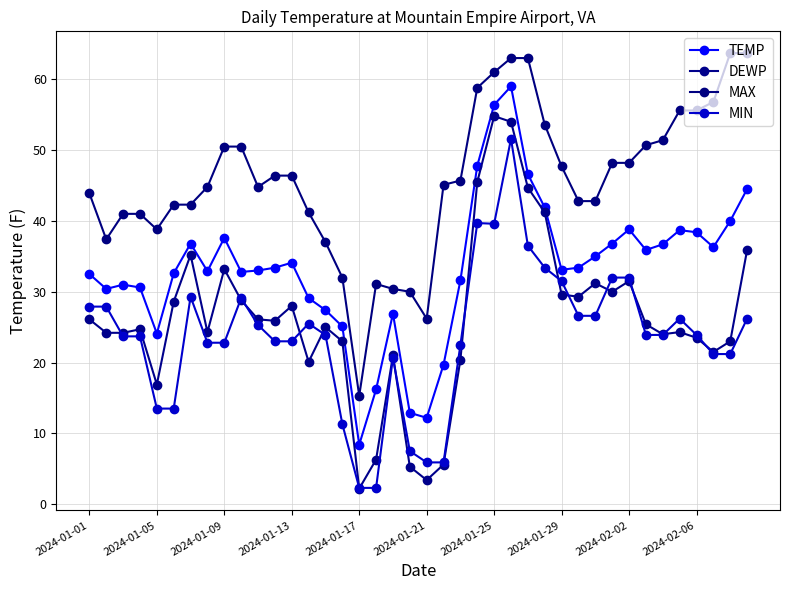

Is this an area chart (filled region under the line)?

No